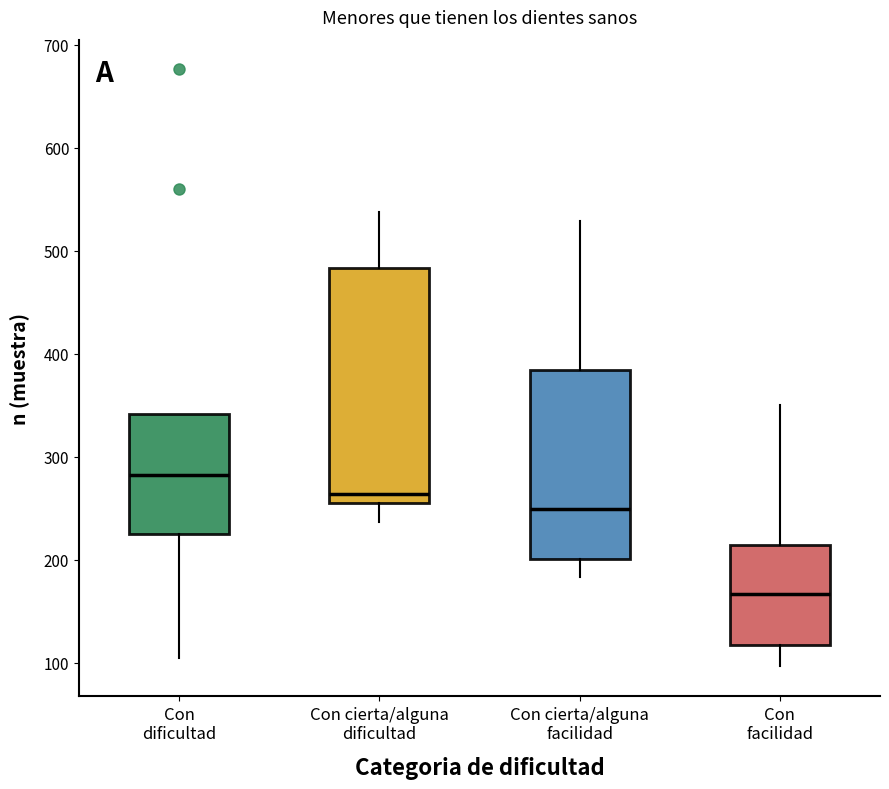

Where is the upper edge of the box for Con cierta/alguna dificultad on the y-axis? The values are not printed on the chart, so give them approximately, as read against the axis.

480